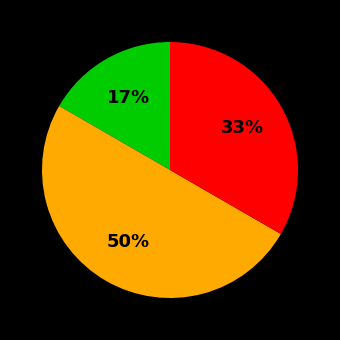

To the nearest percent, what is the difference between the largest and smallest slice percentages?

33%